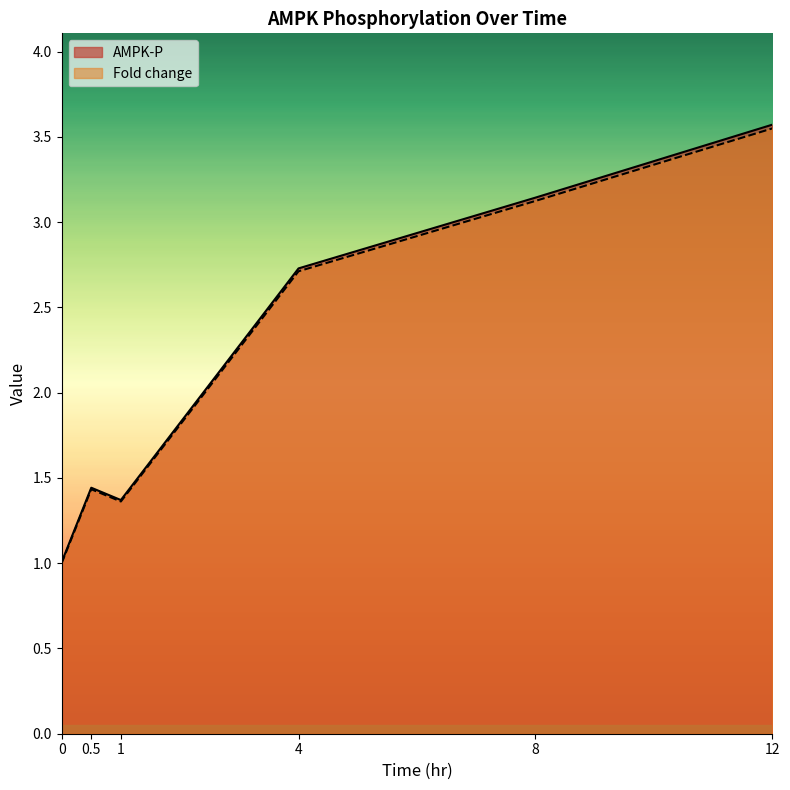

Which series has the largest total across all categories?

AMPK-P